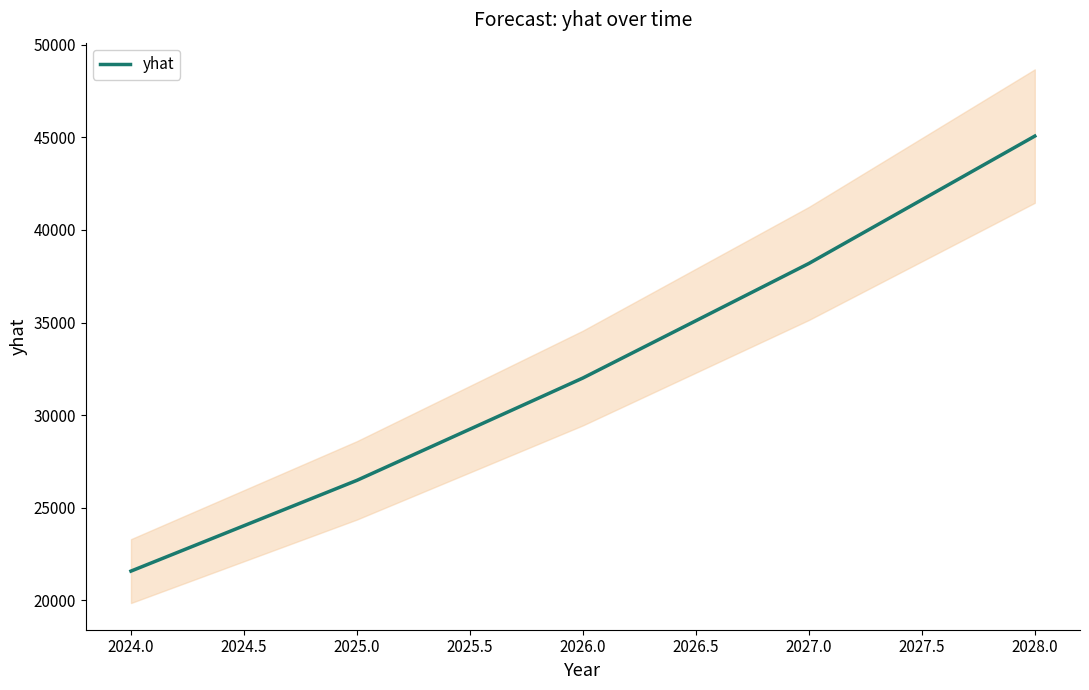

Where is yhat nearest to the value 33320?

2026.0